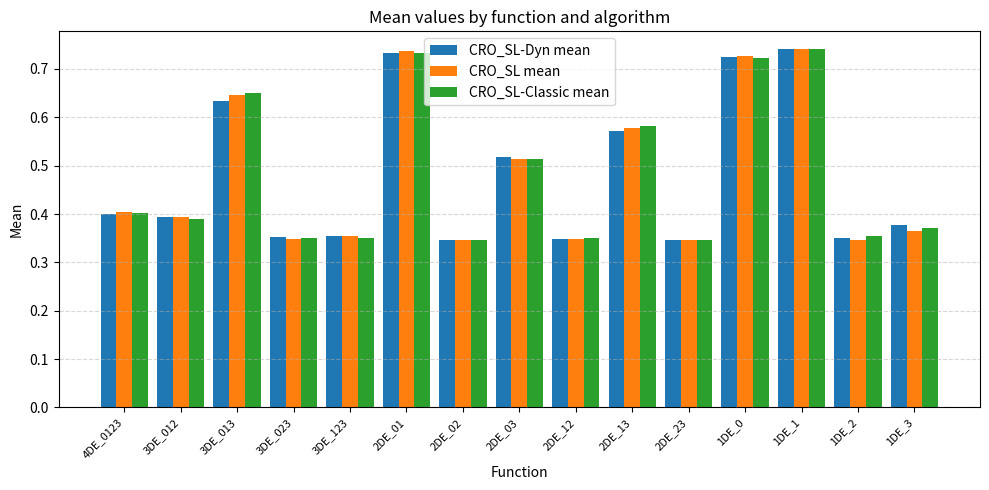

Is it true that CRO_SL-Dyn mean equals 1.3 at 1DE_0?

False